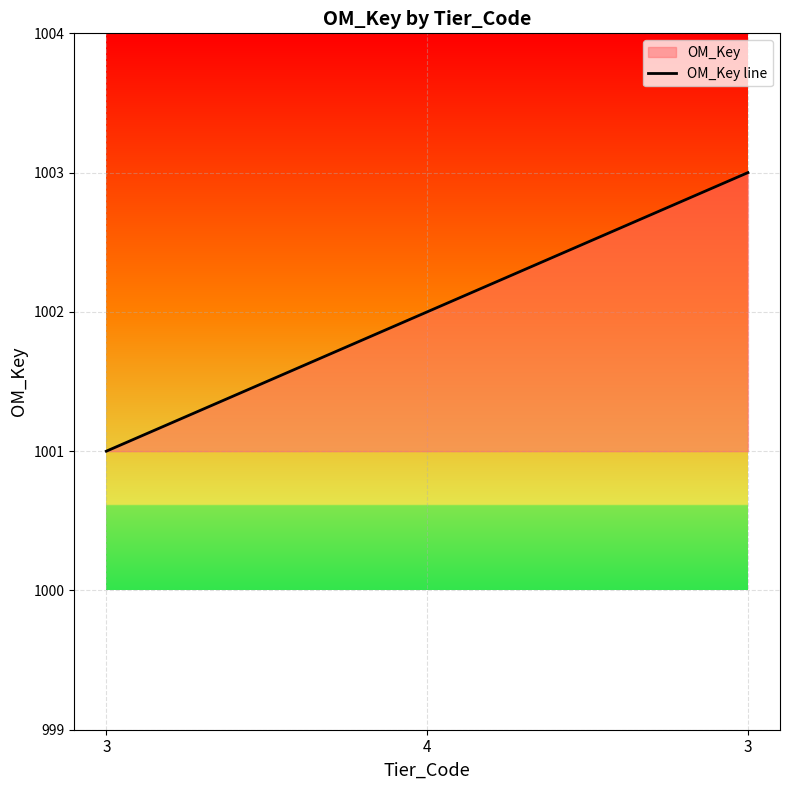

Reading right to left, list all the values displayed in this chart.

3=1003	4=1002	3=1001